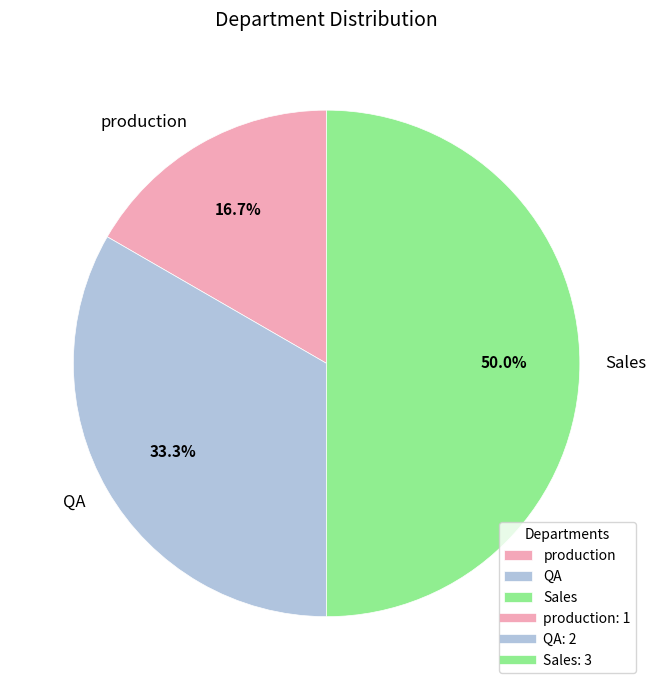

How many segments does this pie chart have?

3